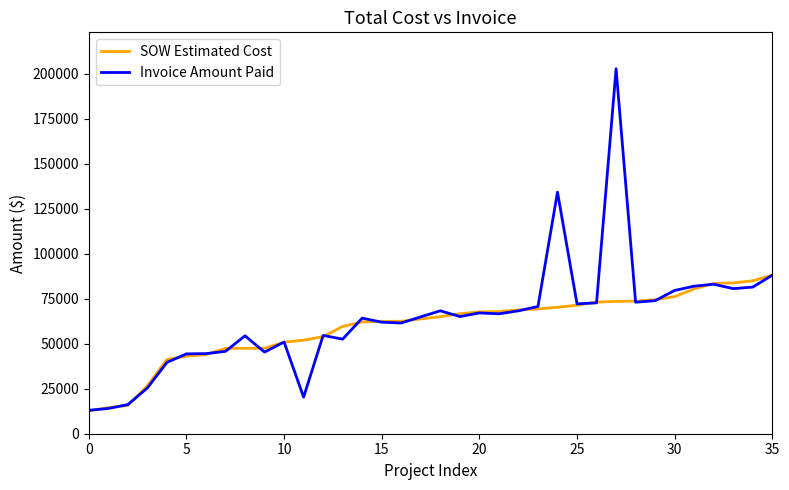

Which series has the largest range (max minus min)?

Invoice Amount Paid